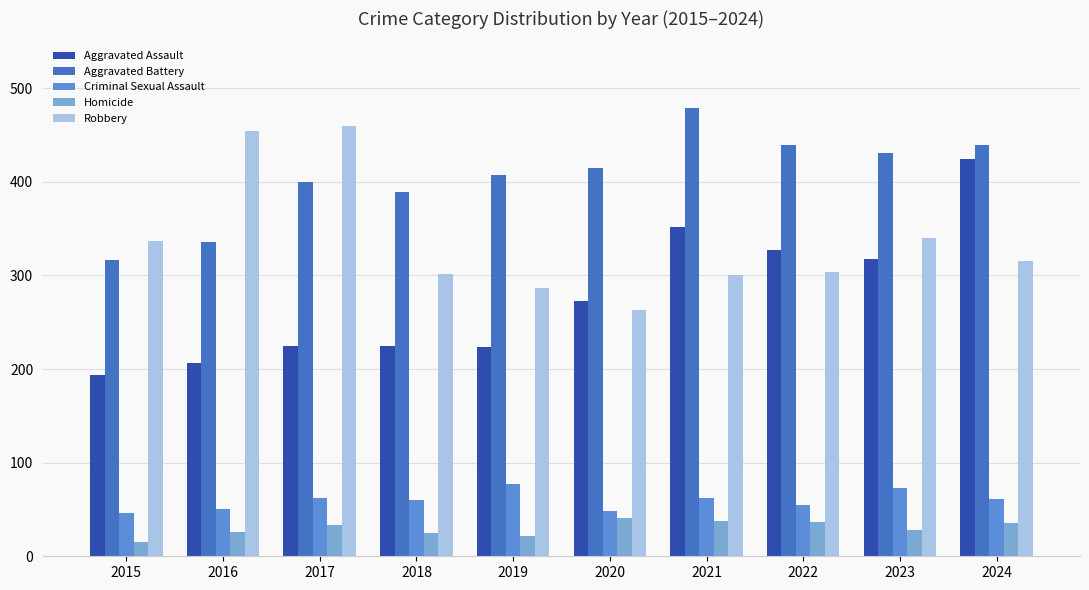

What is the difference between the maximum and second lowest values in the Aggravated Assault series?

218